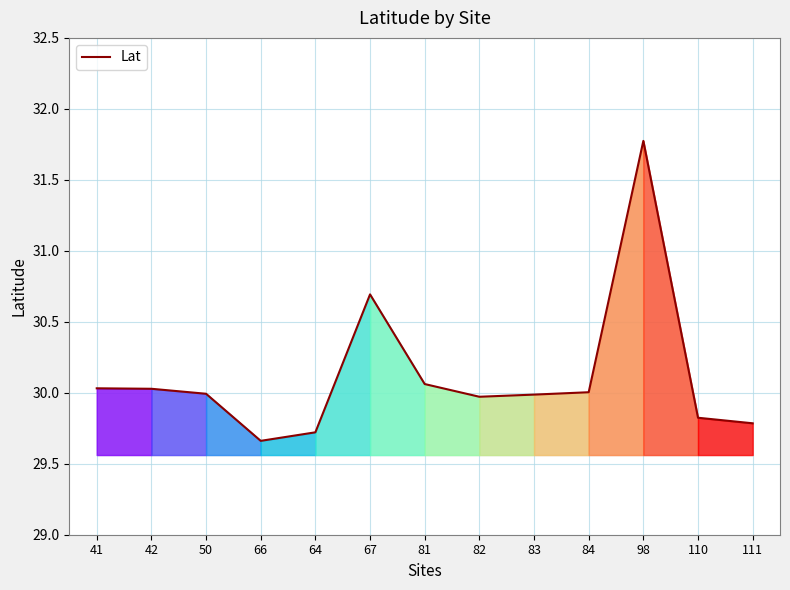

The value at 83 is 30.0. True or false?

True